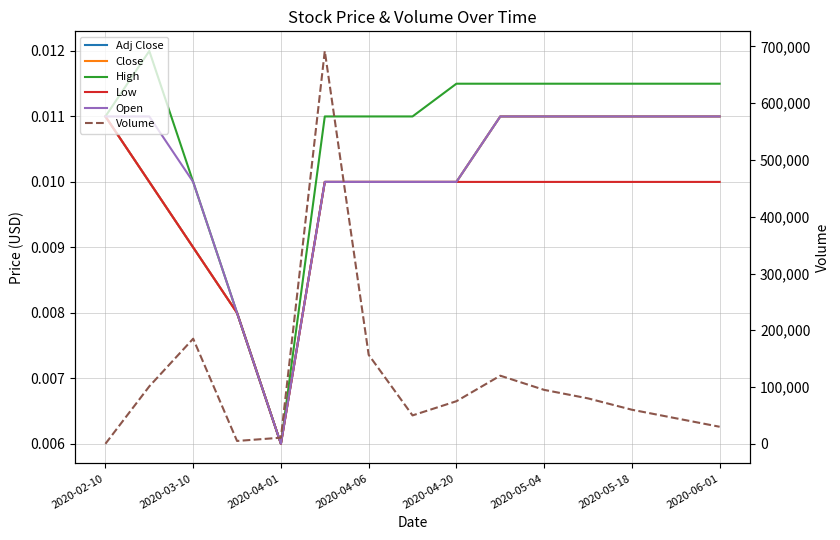

Reading right to left, transcribe all the data shown in this chart.

Adj Close: 0.0	0.0	0.0	0.0	0.0	0.0	0.0	0.0	0.0	0.0	0.0	0.0	0.0	0.0	0.0
Close: 0.0	0.0	0.0	0.0	0.0	0.0	0.0	0.0	0.0	0.0	0.0	0.0	0.0	0.0	0.0
High: 0.0	0.0	0.0	0.0	0.0	0.0	0.0	0.0	0.0	0.0	0.0	0.0	0.0	0.0	0.0
Low: 0.0	0.0	0.0	0.0	0.0	0.0	0.0	0.0	0.0	0.0	0.0	0.0	0.0	0.0	0.0
Open: 0.0	0.0	0.0	0.0	0.0	0.0	0.0	0.0	0.0	0.0	0.0	0.0	0.0	0.0	0.0
Volume: 30000.0	45000.0	60000.0	80000.0	95000.0	120000.0	75000.0	50000.0	156800.0	692041.0	10734.0	5000.0	185146.0	101200.0	0.0